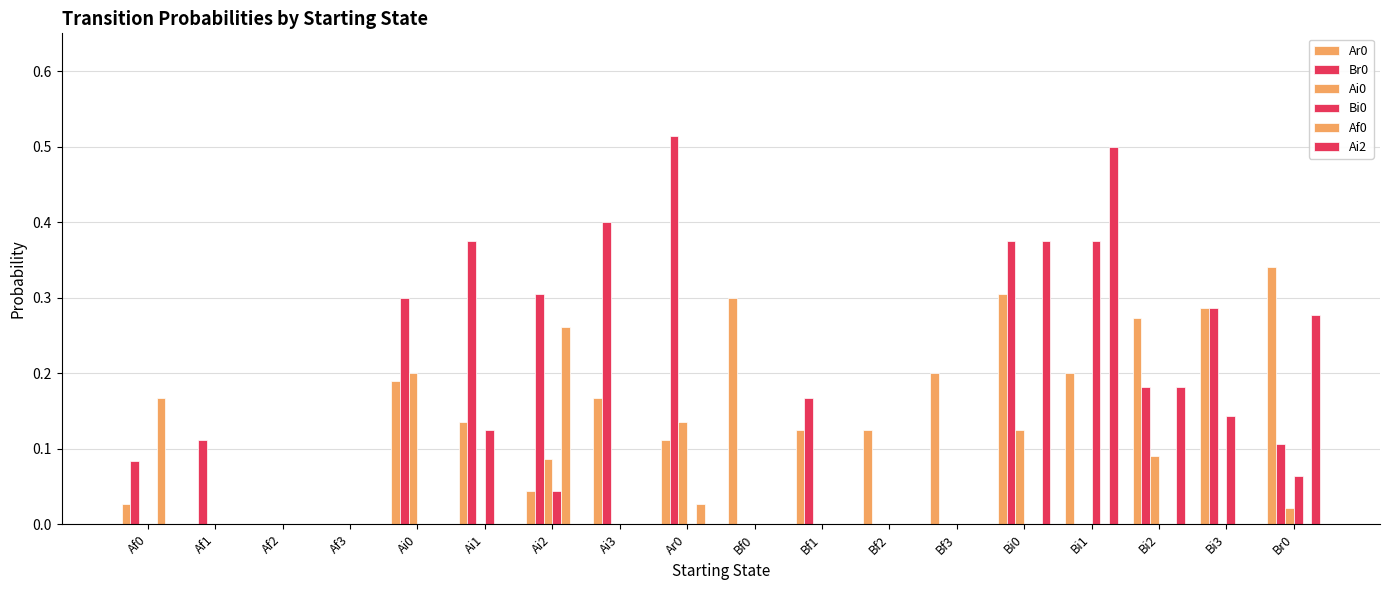

At which category is the sum across all series the highest?

Bi0